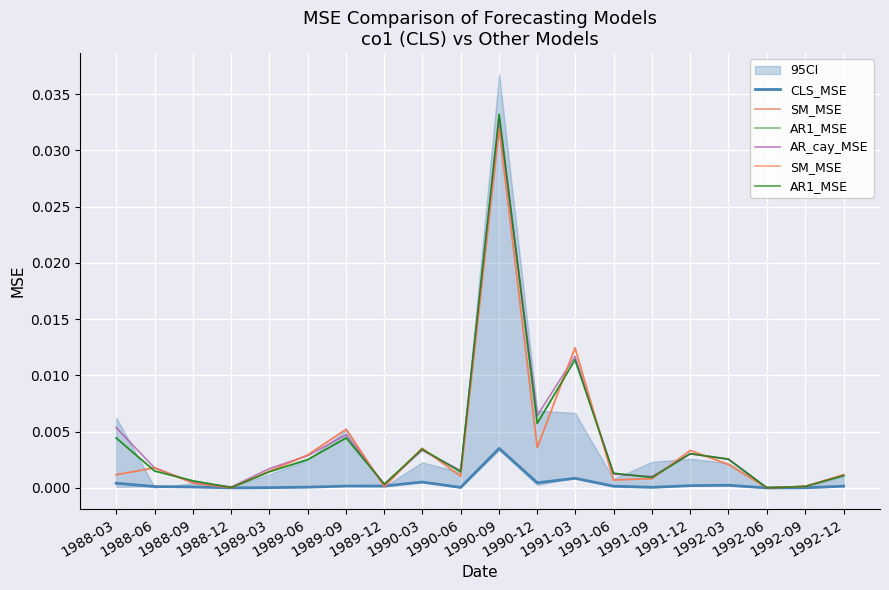

How many distinct data groups are displayed?

4